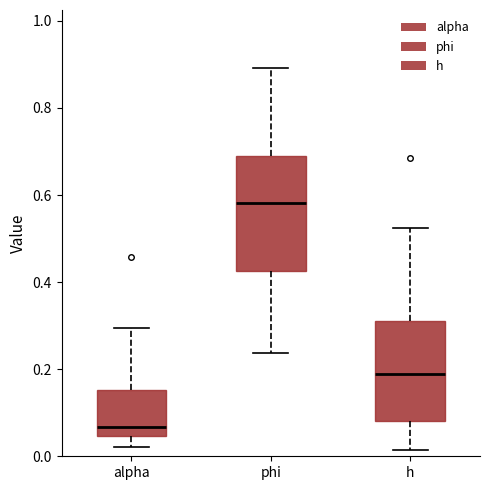

Reading left to right, read every box against the y-axis: the position of its median line, the range the box covers, and the ends of its whiskers. The values are not printed on the chart, so give them approximately, as read against the axis.

alpha: median 0.06, box 0.04 to 0.16, whiskers 0.02 to 0.30
phi: median 0.58, box 0.42 to 0.70, whiskers 0.24 to 0.90
h: median 0.18, box 0.08 to 0.30, whiskers 0.02 to 0.52